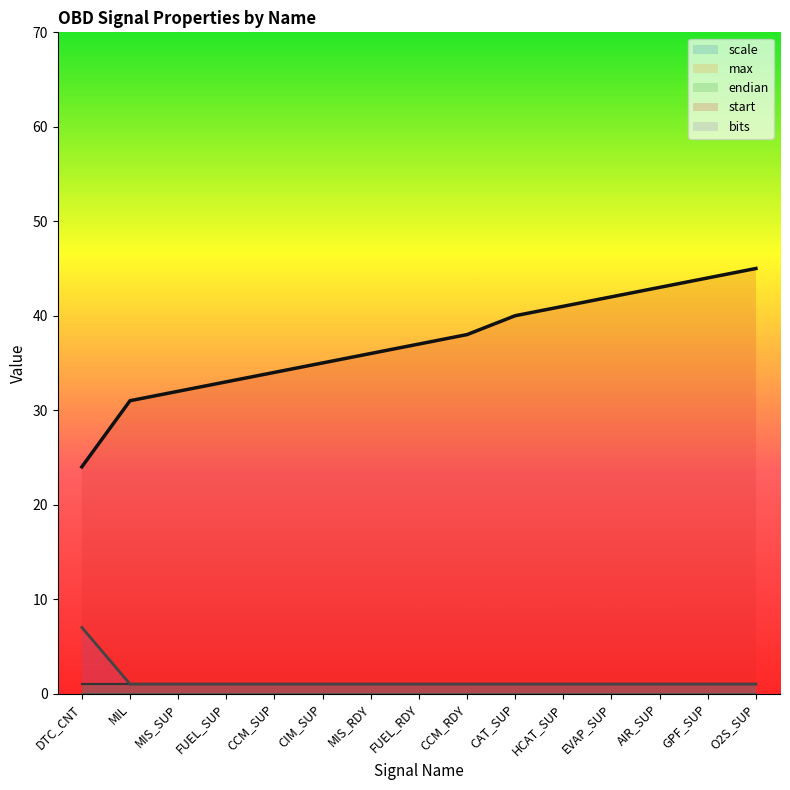

Reading left to right, list all the values displayed in this chart.

scale: DTC_CNT=1	MIL=1	MIS_SUP=1	FUEL_SUP=1	CCM_SUP=1	CIM_SUP=1	MIS_RDY=1	FUEL_RDY=1	CCM_RDY=1	CAT_SUP=1	HCAT_SUP=1	EVAP_SUP=1	AIR_SUP=1	GPF_SUP=1	O2S_SUP=1
max: DTC_CNT=0	MIL=0	MIS_SUP=0	FUEL_SUP=0	CCM_SUP=0	CIM_SUP=0	MIS_RDY=0	FUEL_RDY=0	CCM_RDY=0	CAT_SUP=0	HCAT_SUP=0	EVAP_SUP=0	AIR_SUP=0	GPF_SUP=0	O2S_SUP=0
endian: DTC_CNT=1	MIL=1	MIS_SUP=1	FUEL_SUP=1	CCM_SUP=1	CIM_SUP=1	MIS_RDY=1	FUEL_RDY=1	CCM_RDY=1	CAT_SUP=1	HCAT_SUP=1	EVAP_SUP=1	AIR_SUP=1	GPF_SUP=1	O2S_SUP=1
start: DTC_CNT=24	MIL=31	MIS_SUP=32	FUEL_SUP=33	CCM_SUP=34	CIM_SUP=35	MIS_RDY=36	FUEL_RDY=37	CCM_RDY=38	CAT_SUP=40	HCAT_SUP=41	EVAP_SUP=42	AIR_SUP=43	GPF_SUP=44	O2S_SUP=45
bits: DTC_CNT=7	MIL=1	MIS_SUP=1	FUEL_SUP=1	CCM_SUP=1	CIM_SUP=1	MIS_RDY=1	FUEL_RDY=1	CCM_RDY=1	CAT_SUP=1	HCAT_SUP=1	EVAP_SUP=1	AIR_SUP=1	GPF_SUP=1	O2S_SUP=1